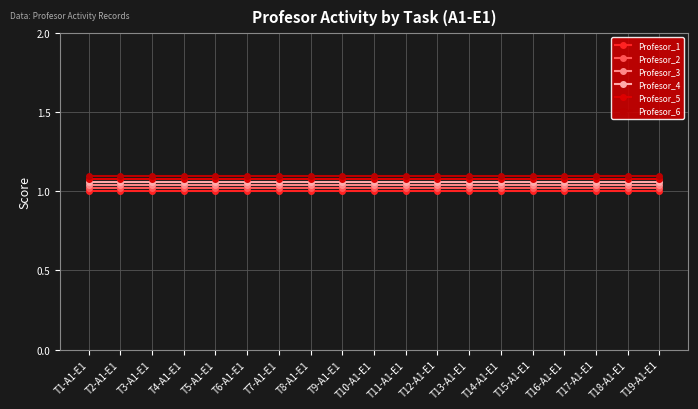

What position from the left is T11-A1-E1?

11